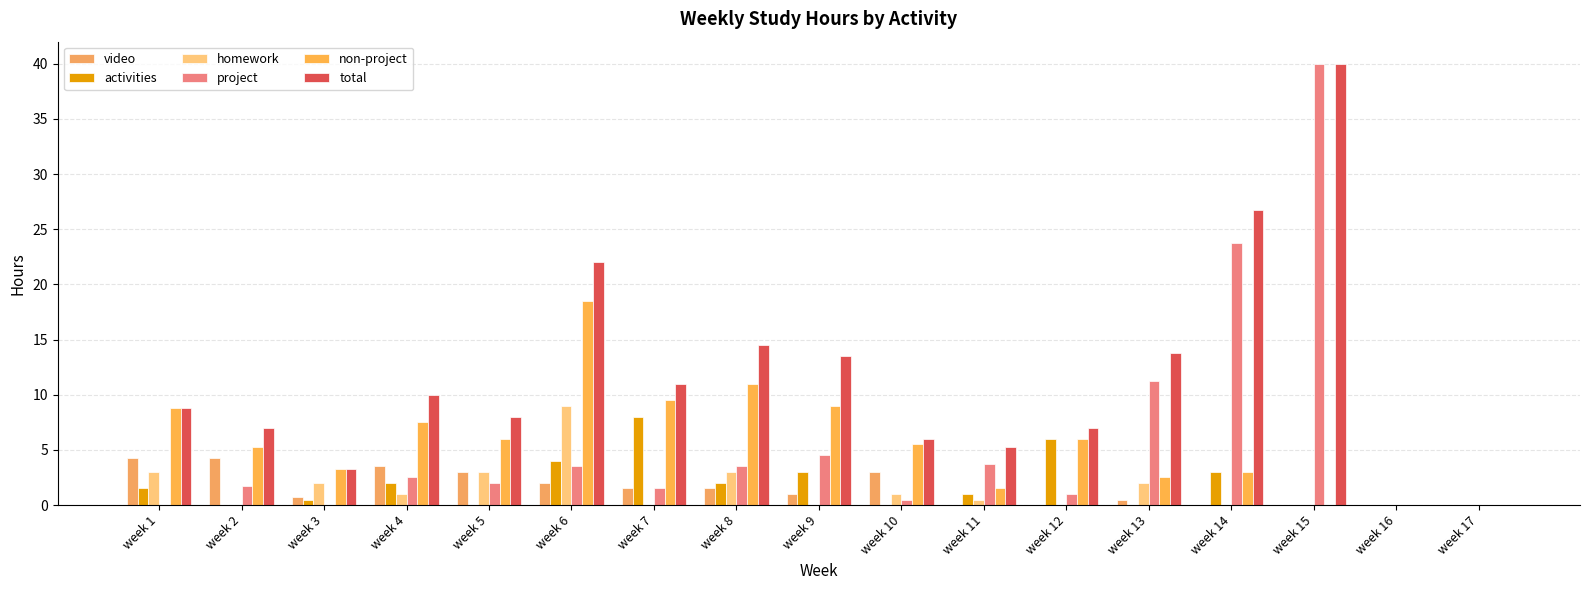

The homework series shows 4.9 at week 15. True or false?

False